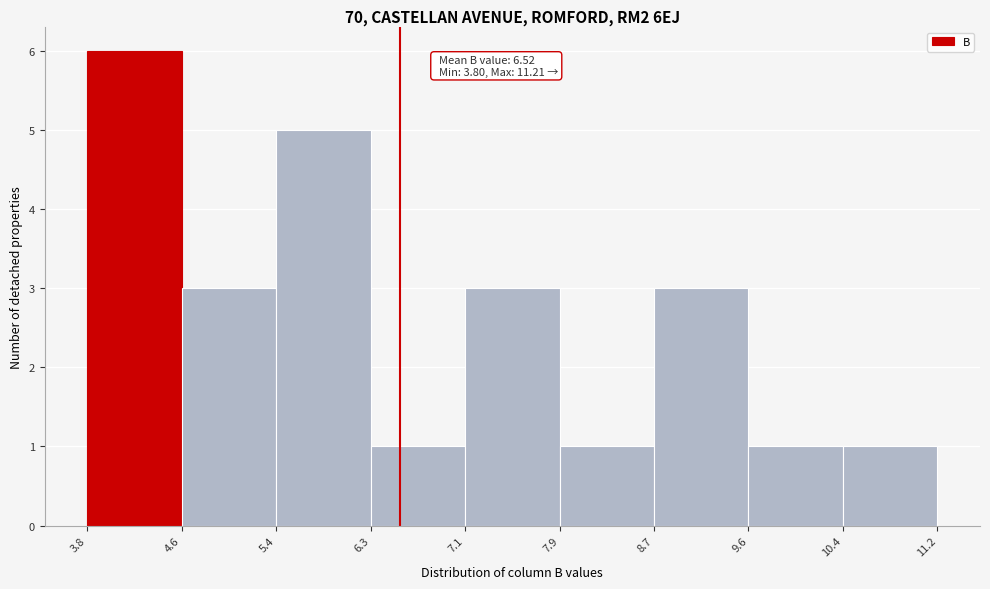

Over which range of the x-axis is the bar tallest?

3.8 to 4.6